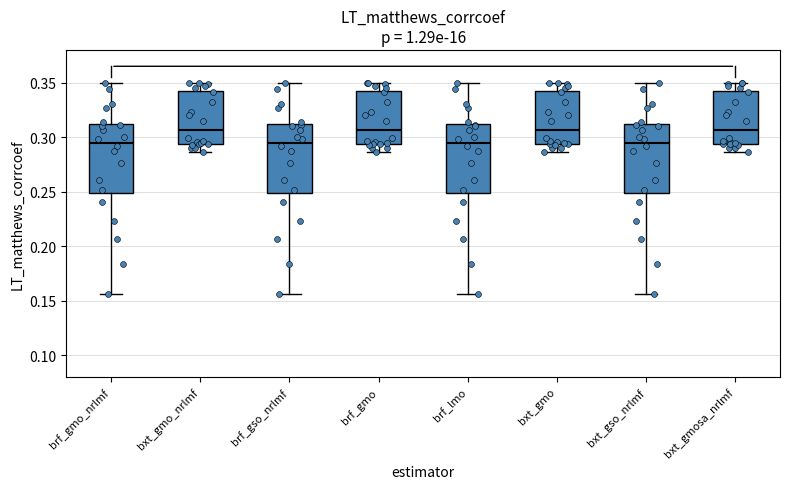

Where is the lower edge of the box for bxt_gso_nrlmf on the y-axis? The values are not printed on the chart, so give them approximately, as read against the axis.

0.250